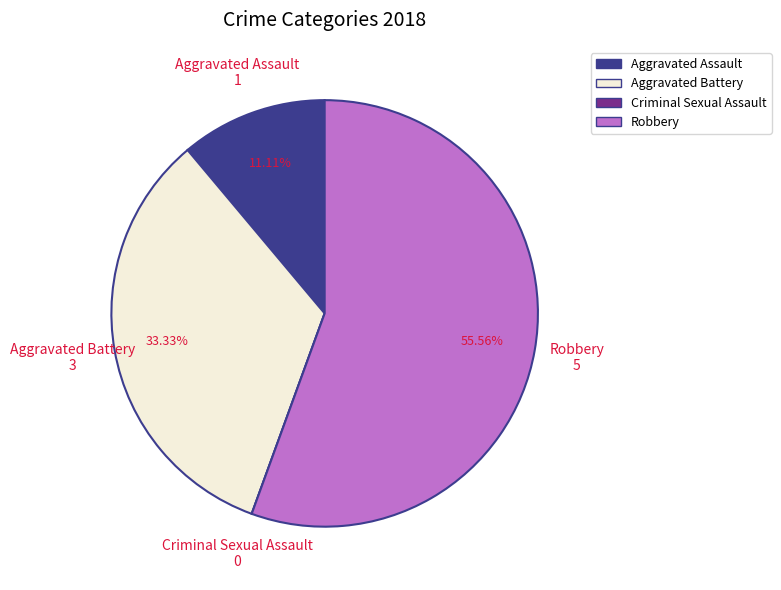

Does Robbery represent more than half of the total?

Yes